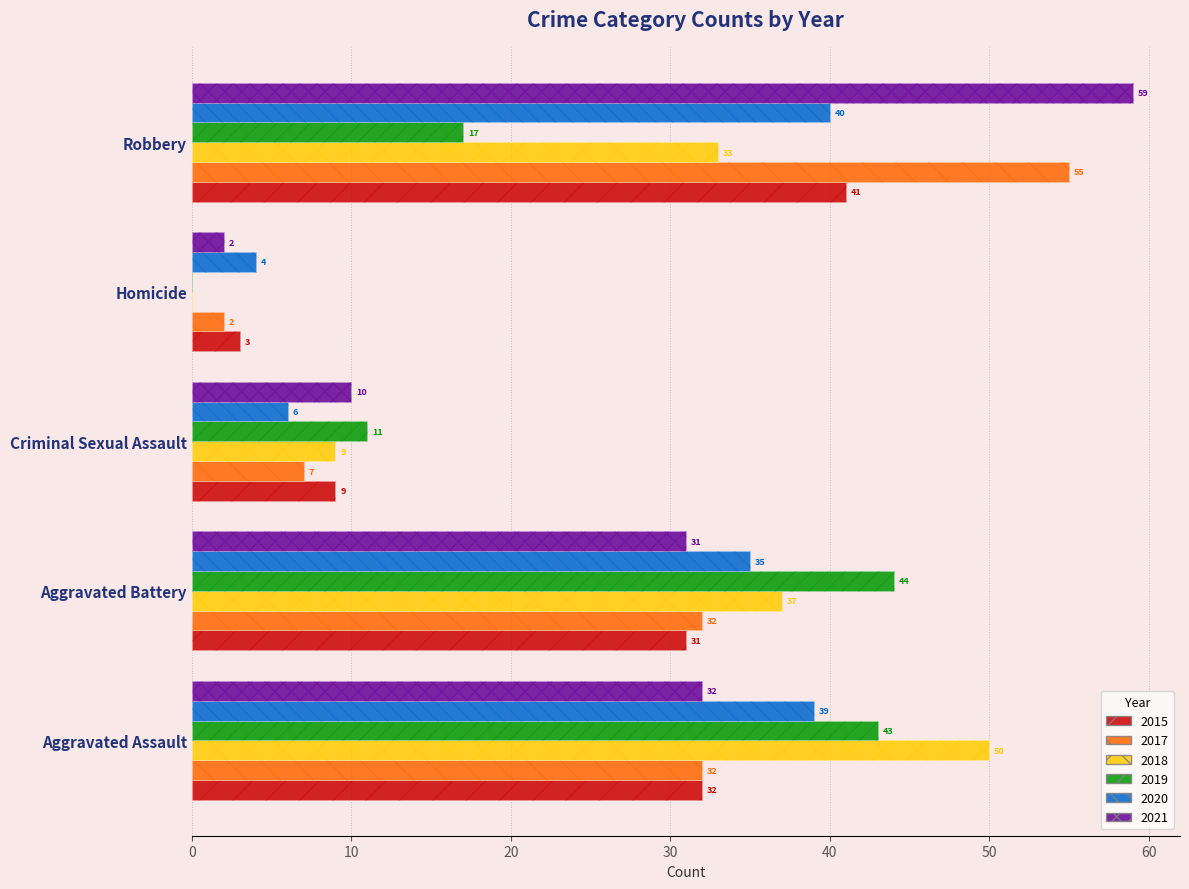

The value of 2020 at Homicide is 4. True or false?

True